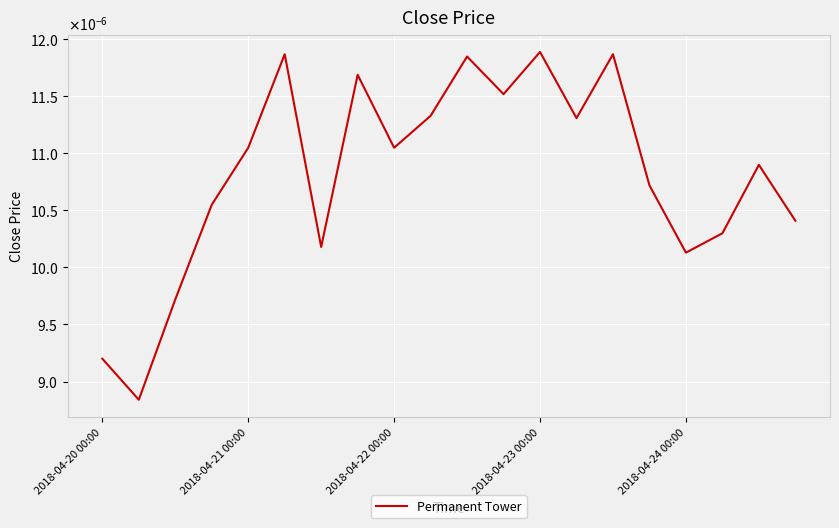

Does the chart display data point markers on the line(s)?

No